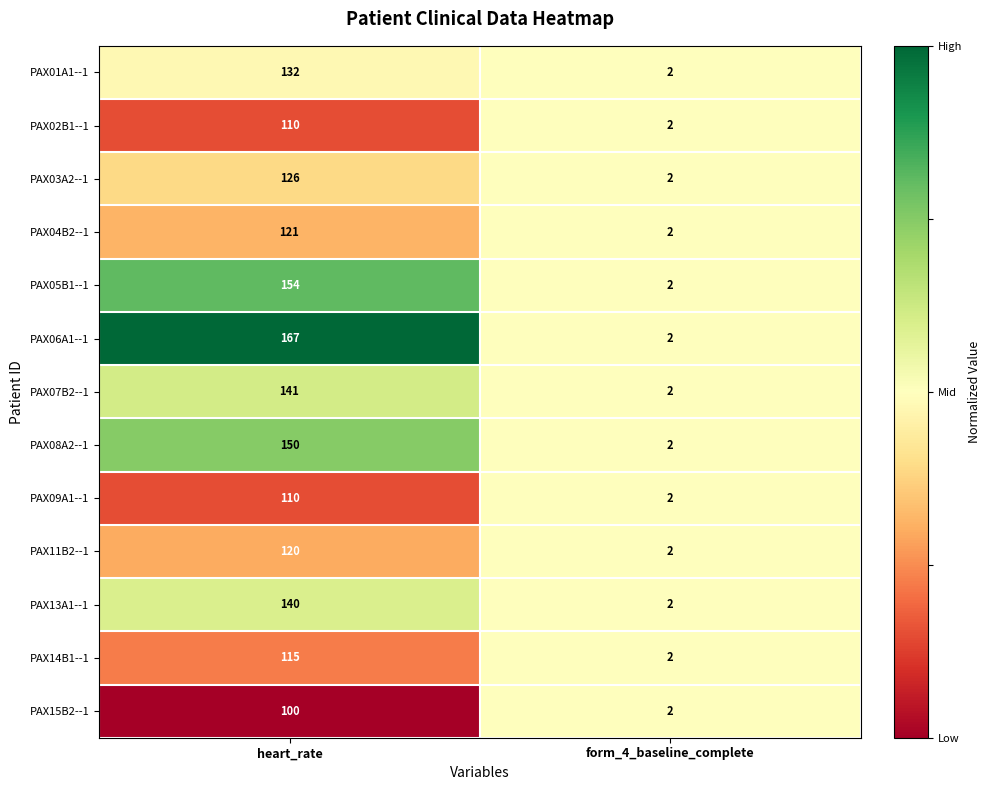

At which category does the chart reach its peak across all series?

heart_rate